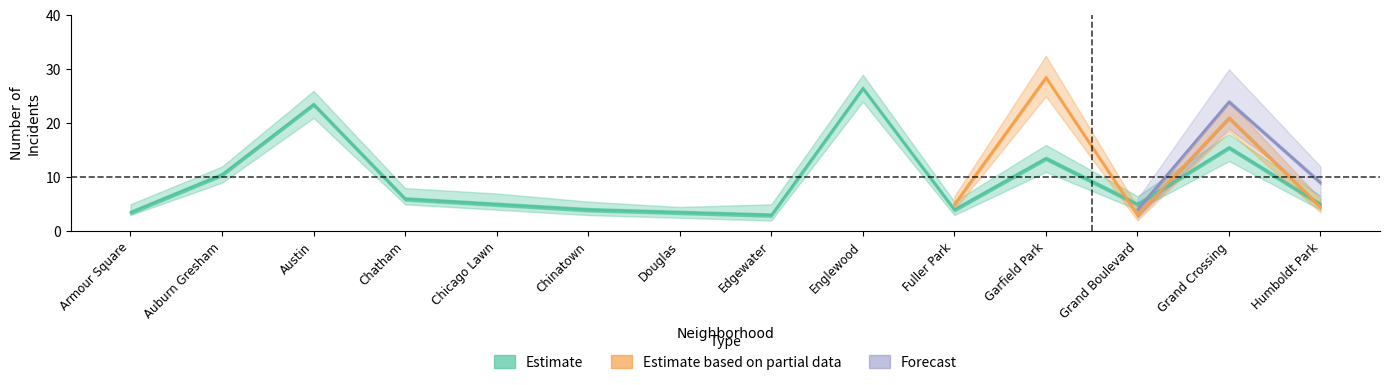

Does the chart display data point markers on the line(s)?

No